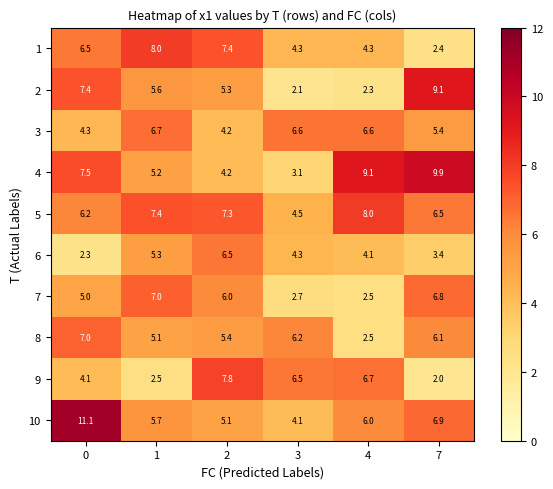

What is the maximum value for 3?

6.7